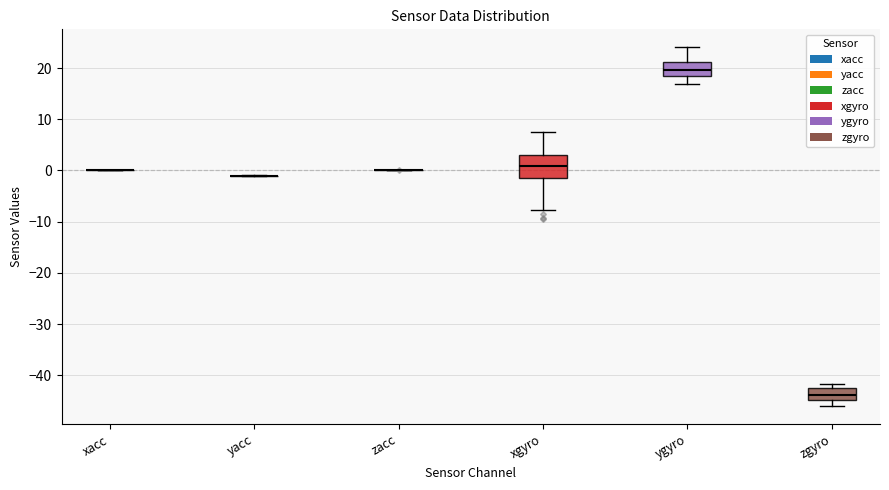

Reading left to right, transcribe this box plot: for each box, give where its median line is, the range the box spans, and where its two whiskers end, as read against the y-axis. The values are not printed on the chart, so give them approximately, as read against the axis.

xacc: box collapsed to a line at 0, whiskers 0 to 0
yacc: box collapsed to a line at -1, whiskers -1 to -1
zacc: box collapsed to a line at 0, whiskers 0 to 0
xgyro: median 1, box -1 to 3, whiskers -8 to 8
ygyro: median 20, box 18 to 21, whiskers 17 to 24
zgyro: median -44, box -45 to -43, whiskers -46 to -42